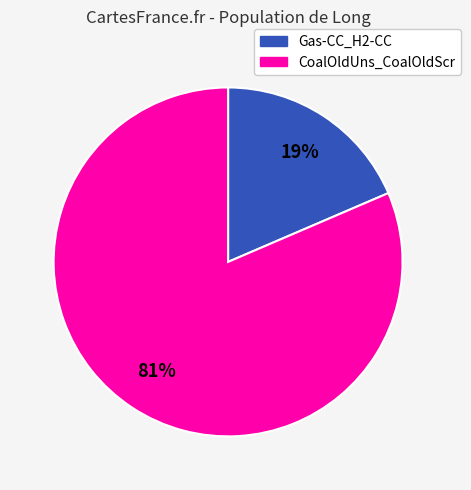

Which has a higher value, CoalOldUns_CoalOldScr or Gas-CC_H2-CC?

CoalOldUns_CoalOldScr